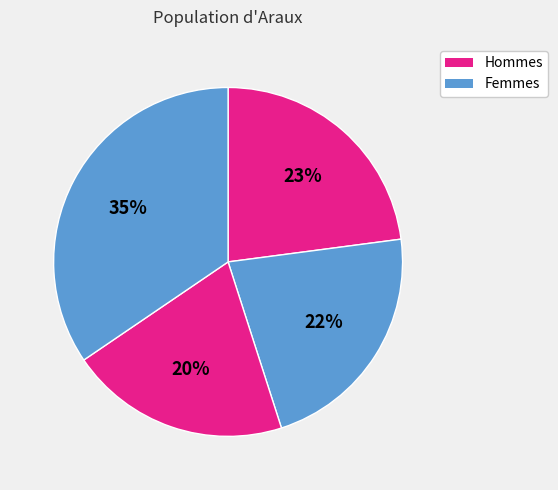

Count the number of slices in the pie.

4